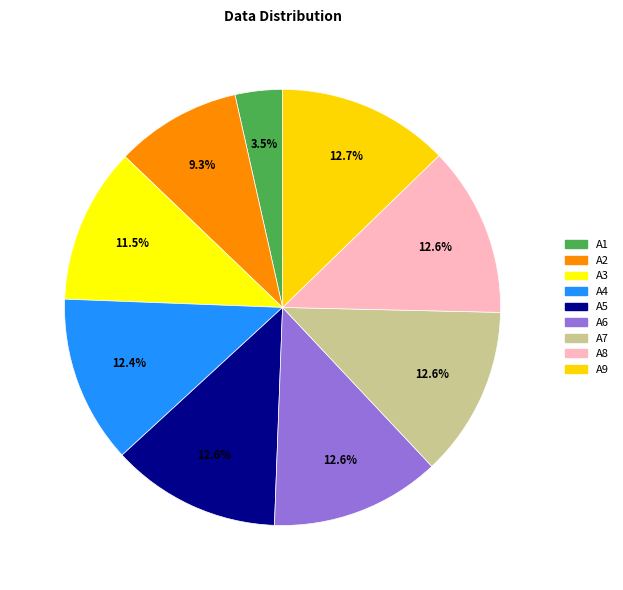

To the nearest percent, what percentage of the pie is A2?

9%